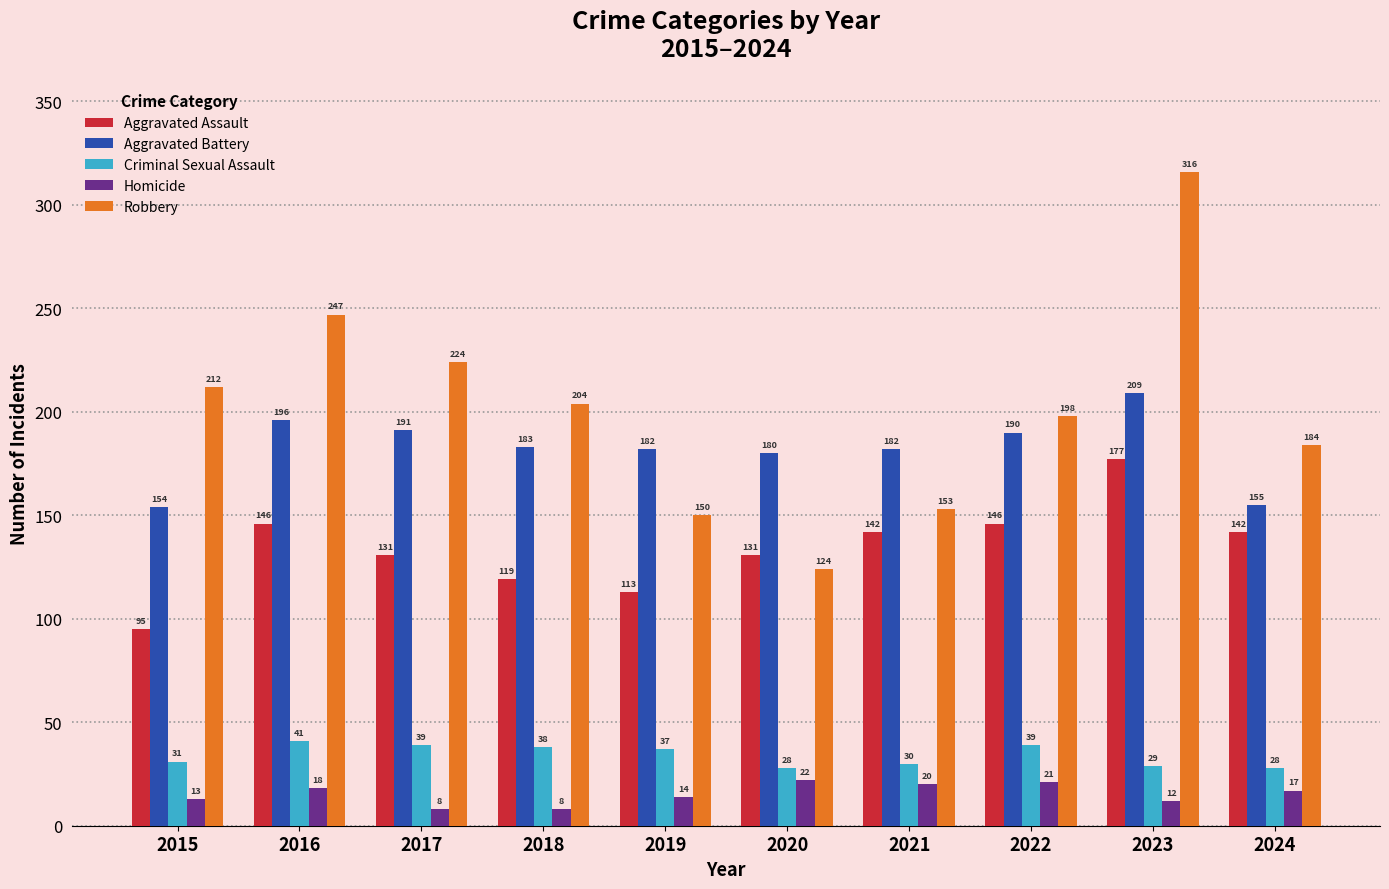

The Criminal Sexual Assault series shows 10 at 2016. True or false?

False